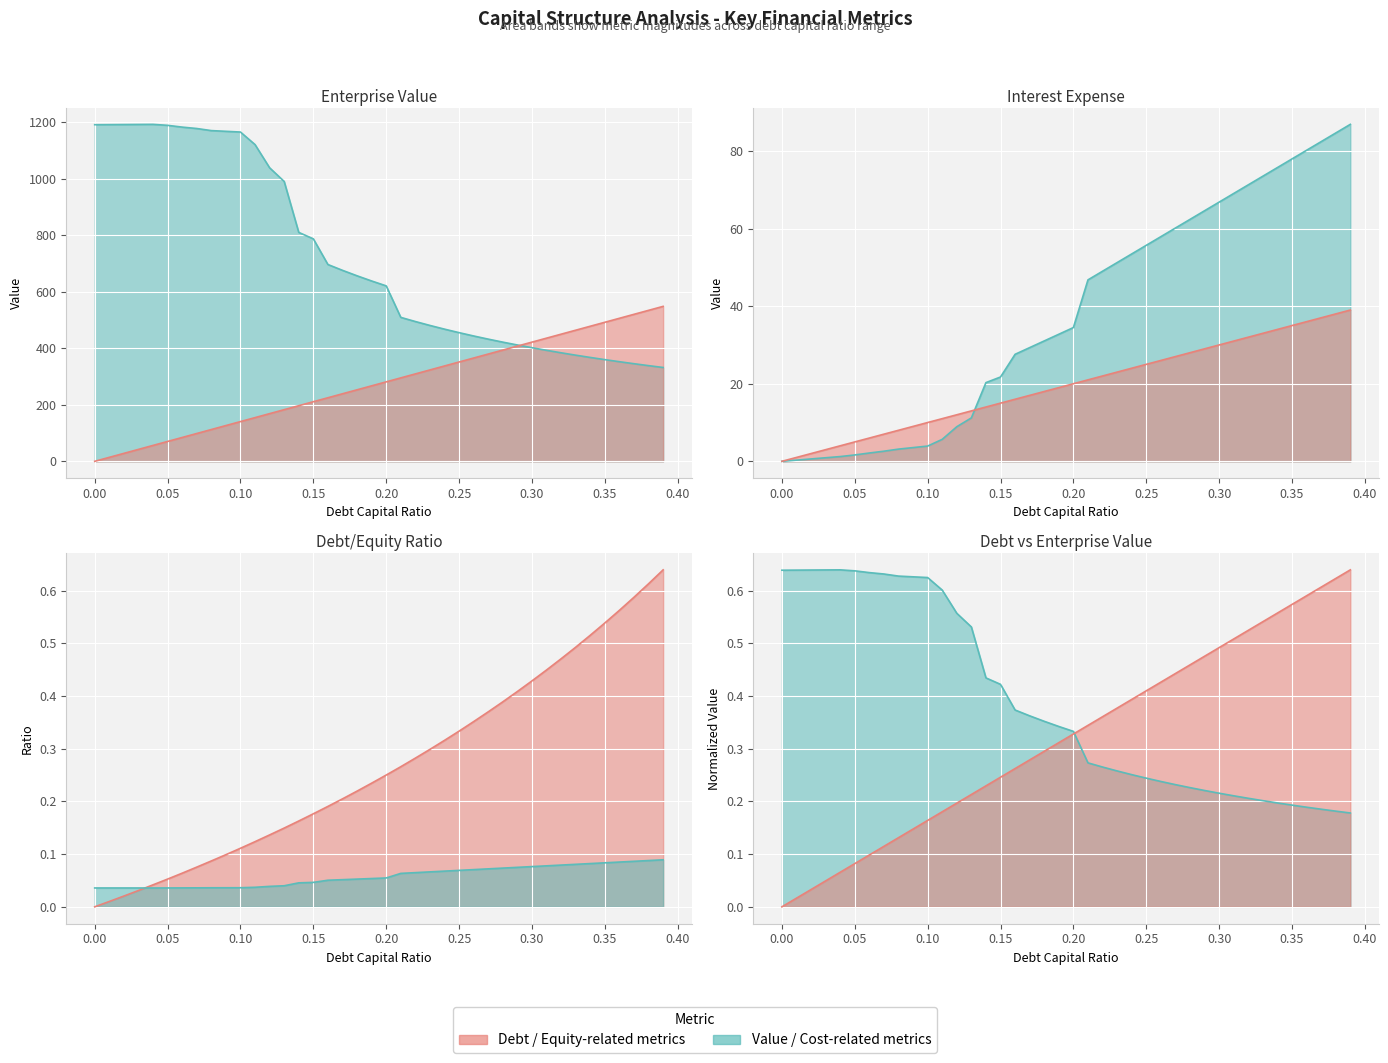

Reading left to right, what are all the values shown in this chart?

debt_capital: 0.0=0.0	0.01=1.0	0.02=2.0	0.03=3.0	0.04=4.0	0.05=5.0	0.06=6.0	0.07=7.0	0.08=8.0	0.09=9.0	0.1=10.0	0.11=11.0	0.12=12.0	0.13=13.0	0.14=14.0	0.15=15.0	0.16=16.0	0.17=17.0	0.18=18.0	0.19=19.0	0.2=20.0	0.21=21.0	0.22=22.0	0.23=23.0	0.24=24.0	0.25=25.0	0.26=26.0	0.27=27.0	0.28=28.0	0.29=29.0	0.3=30.0	0.31=31.0	0.32=32.0	0.33=33.0	0.34=34.0	0.35=35.0	0.36=36.0	0.37=37.0	0.38=38.0	0.39=39.0
cost_capital: 0.0=0.0	0.01=0.0	0.02=0.0	0.03=0.0	0.04=0.0	0.05=0.0	0.06=0.0	0.07=0.0	0.08=0.0	0.09=0.0	0.1=0.0	0.11=0.0	0.12=0.0	0.13=0.0	0.14=0.0	0.15=0.0	0.16=0.1	0.17=0.1	0.18=0.1	0.19=0.1	0.2=0.1	0.21=0.1	0.22=0.1	0.23=0.1	0.24=0.1	0.25=0.1	0.26=0.1	0.27=0.1	0.28=0.1	0.29=0.1	0.3=0.1	0.31=0.1	0.32=0.1	0.33=0.1	0.34=0.1	0.35=0.1	0.36=0.1	0.37=0.1	0.38=0.1	0.39=0.1
enterprise_value: 0.0=1191.0	0.01=1191.3	0.02=1191.6	0.03=1192.0	0.04=1192.3	0.05=1188.8	0.06=1182.5	0.07=1177.6	0.08=1170.2	0.09=1167.6	0.1=1165.1	0.11=1120.7	0.12=1038.6	0.13=990.2	0.14=810.0	0.15=787.2	0.16=696.3	0.17=675.8	0.18=656.4	0.19=638.1	0.2=620.8	0.21=509.3	0.22=494.6	0.23=480.8	0.24=467.6	0.25=455.2	0.26=443.5	0.27=432.3	0.28=421.7	0.29=411.6	0.3=401.9	0.31=392.8	0.32=384.0	0.33=375.6	0.34=367.5	0.35=359.8	0.36=352.4	0.37=345.3	0.38=338.5	0.39=332.0
debt: 0.0=0.0	0.01=14.1	0.02=28.1	0.03=42.2	0.04=56.2	0.05=70.3	0.06=84.3	0.07=98.4	0.08=112.5	0.09=126.5	0.1=140.6	0.11=154.6	0.12=168.7	0.13=182.7	0.14=196.8	0.15=210.9	0.16=224.9	0.17=239.0	0.18=253.0	0.19=267.1	0.2=281.1	0.21=295.2	0.22=309.3	0.23=323.3	0.24=337.4	0.25=351.4	0.26=365.5	0.27=379.5	0.28=393.6	0.29=407.7	0.3=421.7	0.31=435.8	0.32=449.8	0.33=463.9	0.34=477.9	0.35=492.0	0.36=506.1	0.37=520.1	0.38=534.2	0.39=548.2
interest_expense: 0.0=0.0	0.01=0.3	0.02=0.6	0.03=0.9	0.04=1.2	0.05=1.6	0.06=2.1	0.07=2.6	0.08=3.1	0.09=3.5	0.1=3.9	0.11=5.7	0.12=8.9	0.13=11.2	0.14=20.3	0.15=21.7	0.16=27.6	0.17=29.3	0.18=31.0	0.19=32.8	0.2=34.5	0.21=46.8	0.22=49.0	0.23=51.2	0.24=53.5	0.25=55.7	0.26=57.9	0.27=60.1	0.28=62.4	0.29=64.6	0.3=66.8	0.31=69.1	0.32=71.3	0.33=73.5	0.34=75.7	0.35=78.0	0.36=80.2	0.37=82.4	0.38=84.6	0.39=86.9
debt_equity: 0.0=0.0	0.01=0.0	0.02=0.0	0.03=0.0	0.04=0.0	0.05=0.1	0.06=0.1	0.07=0.1	0.08=0.1	0.09=0.1	0.1=0.1	0.11=0.1	0.12=0.1	0.13=0.1	0.14=0.2	0.15=0.2	0.16=0.2	0.17=0.2	0.18=0.2	0.19=0.2	0.2=0.2	0.21=0.3	0.22=0.3	0.23=0.3	0.24=0.3	0.25=0.3	0.26=0.4	0.27=0.4	0.28=0.4	0.29=0.4	0.3=0.4	0.31=0.4	0.32=0.5	0.33=0.5	0.34=0.5	0.35=0.5	0.36=0.6	0.37=0.6	0.38=0.6	0.39=0.6